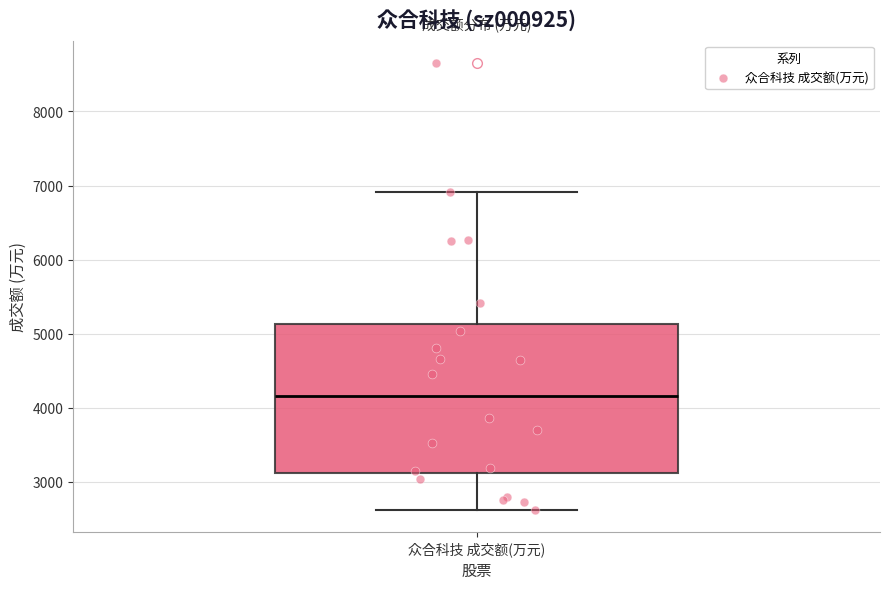

Read this box plot against the y-axis: the position of the median line, the range covered by the box, and the ends of both whiskers. The values are not printed on the chart, so give them approximately, as read against the axis.

median 4200, box 3100 to 5100, whiskers 2600 to 6900